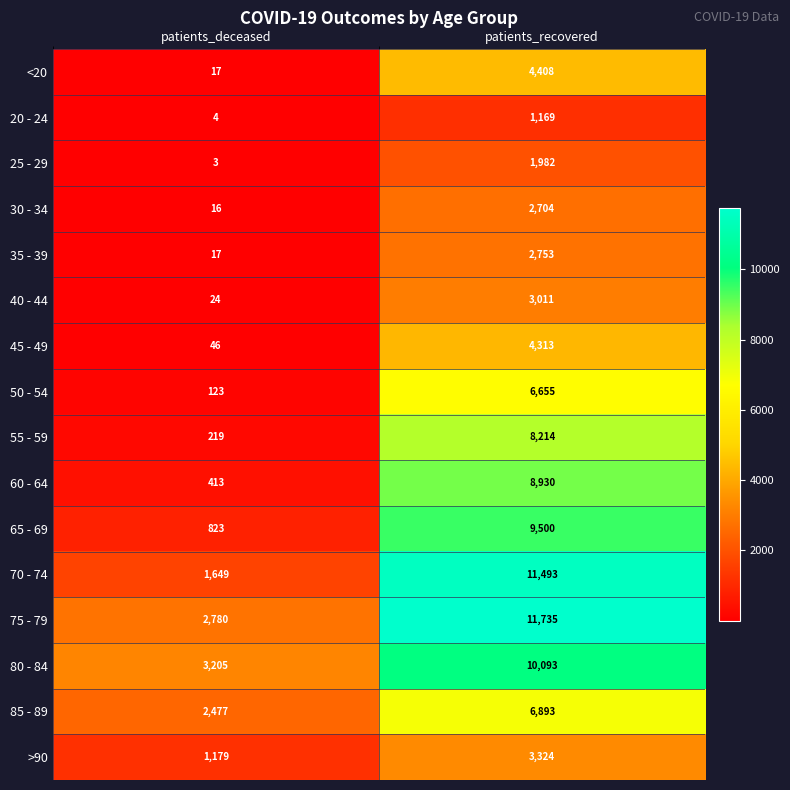

The value of 55 - 59 at patients_deceased is 219. True or false?

True